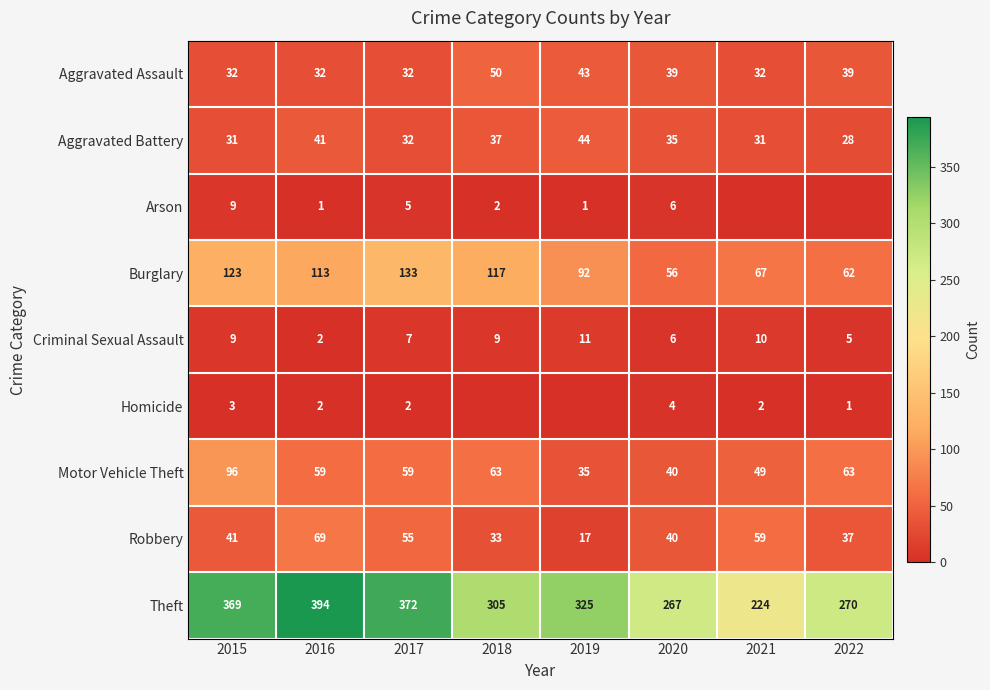

What is the maximum value for Burglary?

133